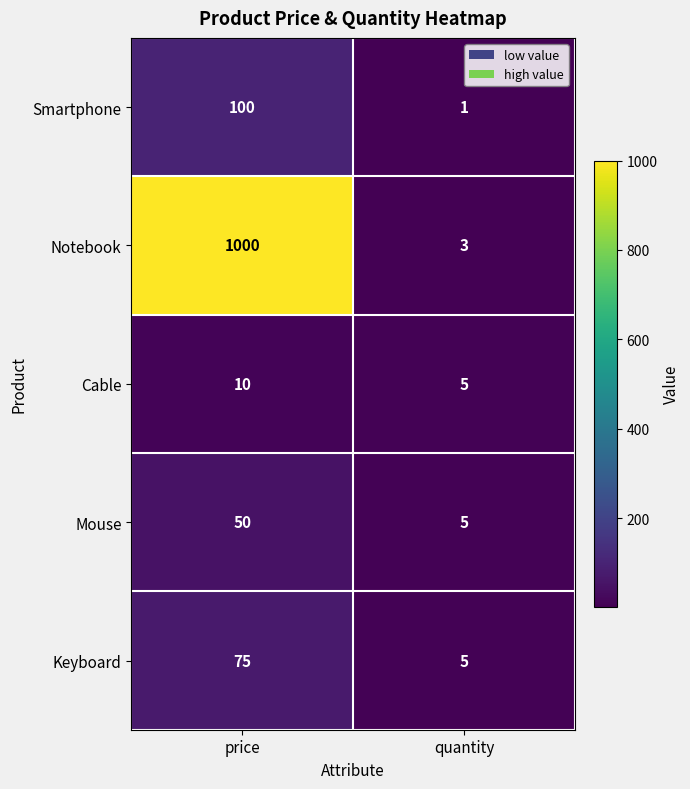

Is the value of Notebook at price greater than the value of Mouse at price?

Yes